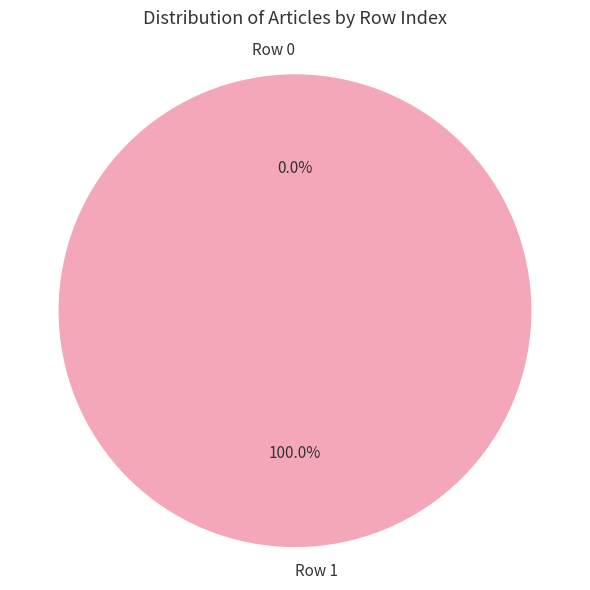

Does Row 1 account for over 50% of the chart?

Yes